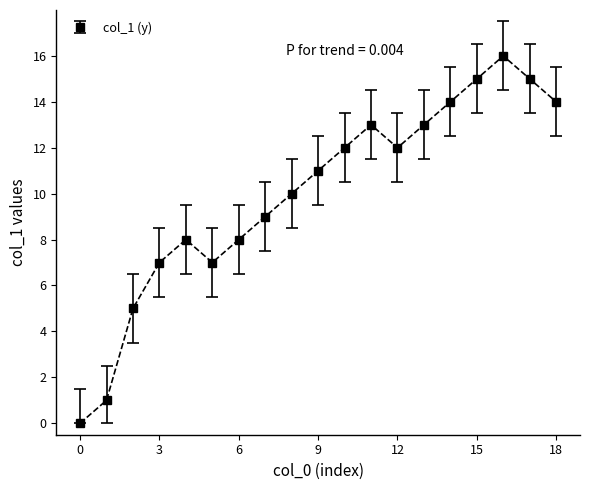

What is the maximum value shown in the chart?

16